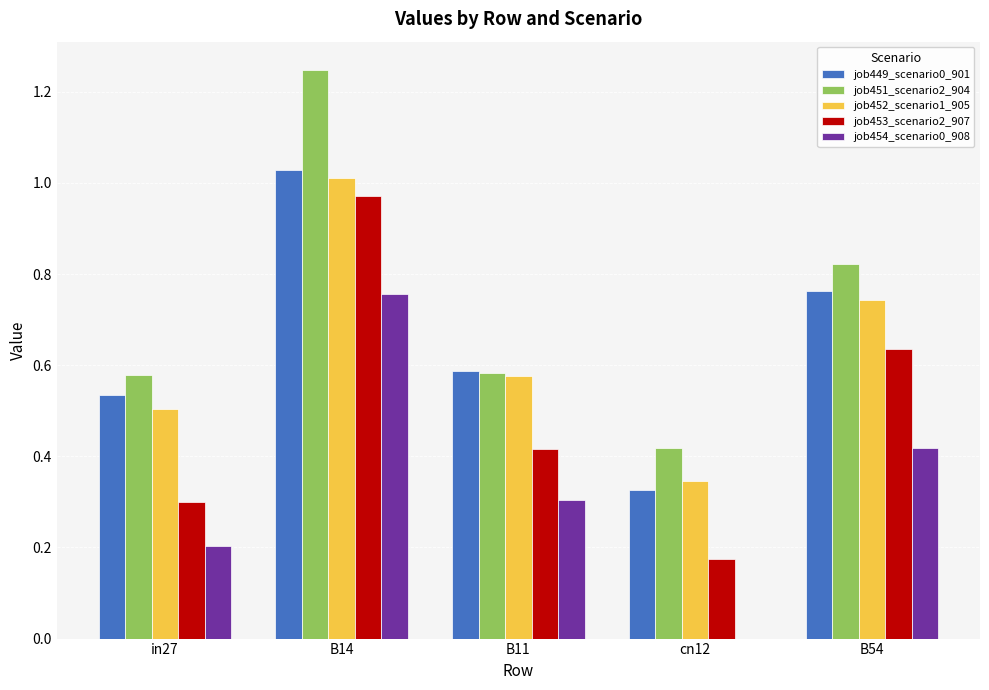

At which category is the sum across all series the highest?

B14